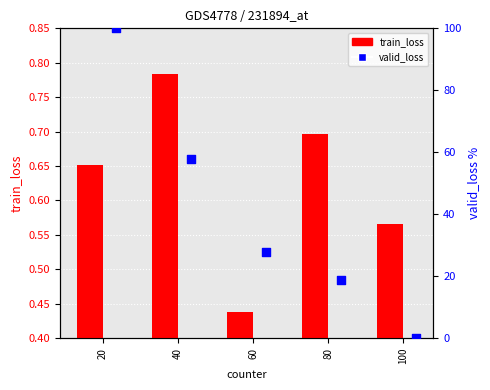

What are all the series names shown in the legend?

train_loss, valid_loss